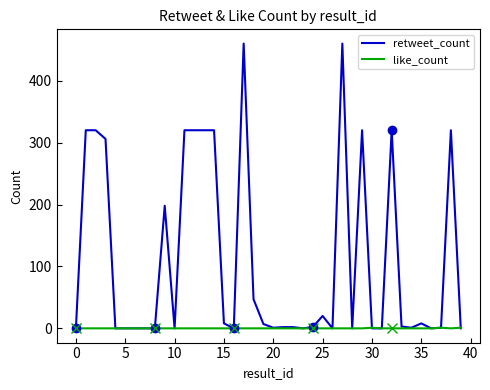

Count the like_count values in the range 0 to 1.

40